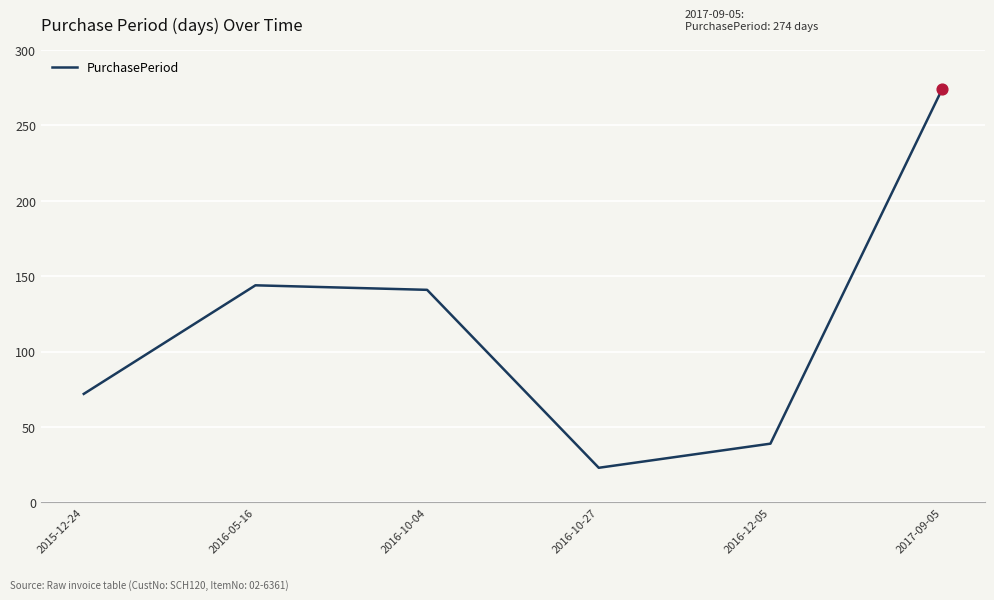

Between 2017-09-05 and 2016-10-04, which is larger?

2017-09-05